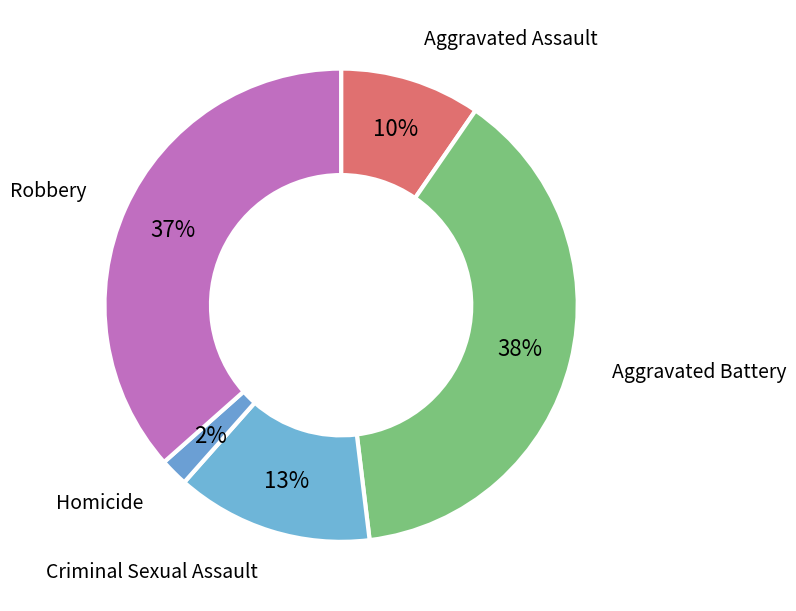

The Aggravated Battery slice represents 38% of the pie. True or false?

True